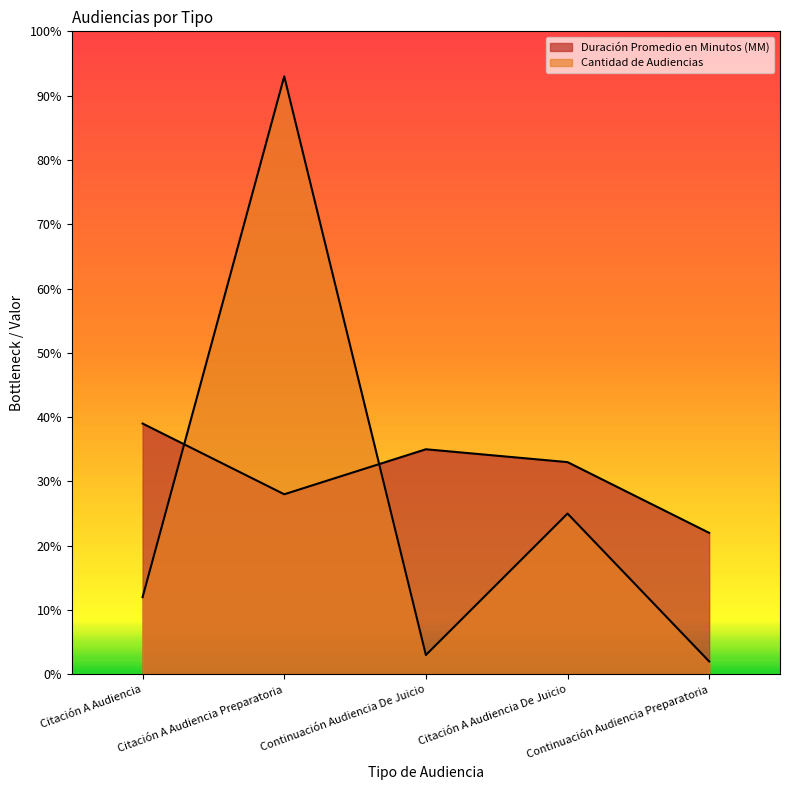

Is it true that Cantidad de Audiencias equals 37 at Citación A Audiencia De Juicio?

False